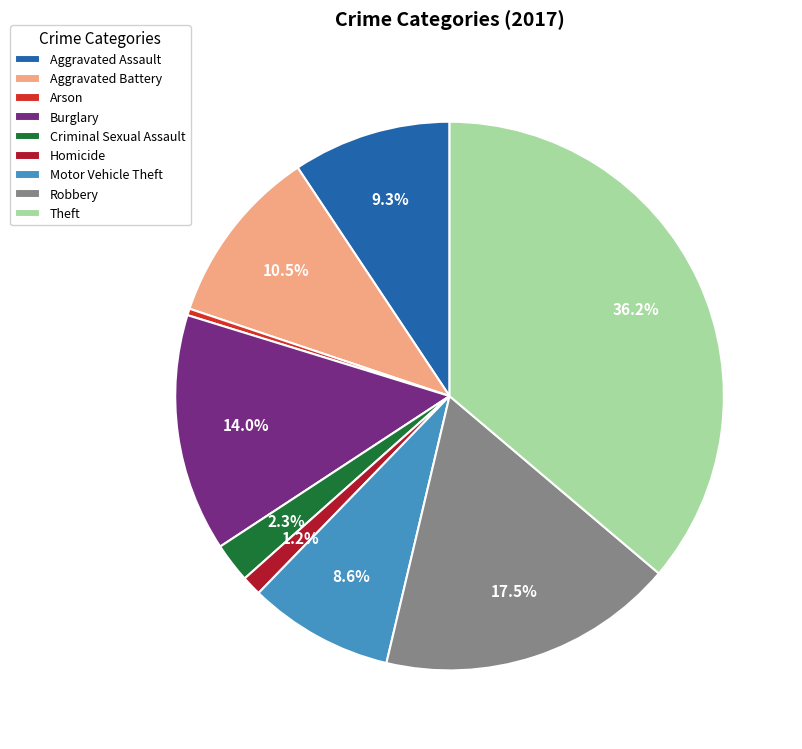

To the nearest percent, what is the difference between the largest and smallest slice percentages?

36%